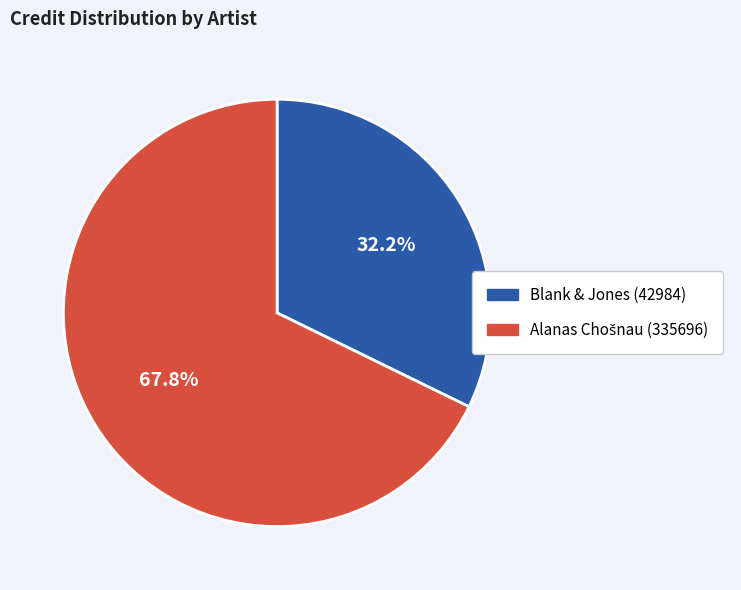

Does Blank & Jones (42984) account for over 50% of the chart?

No